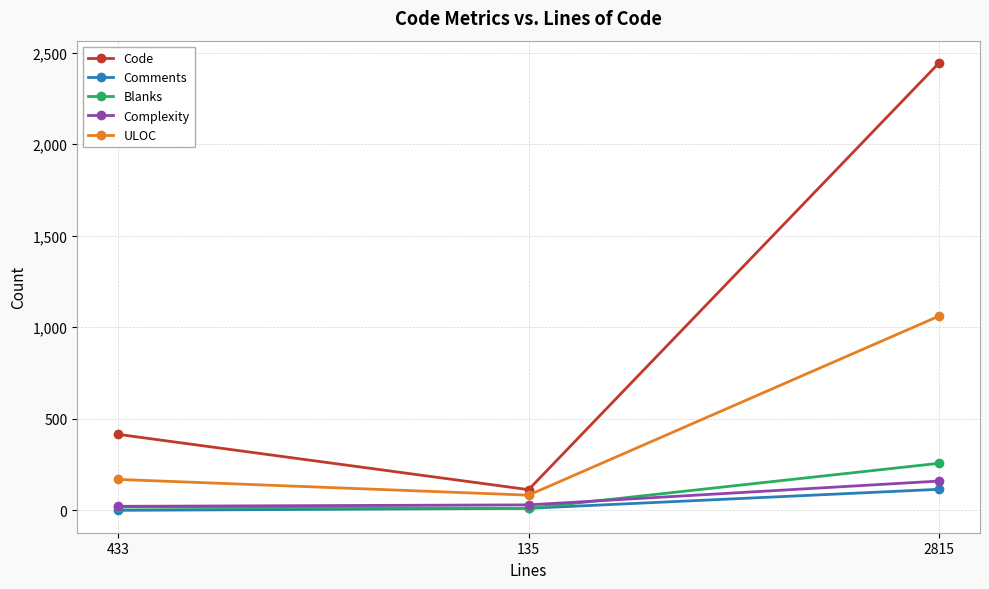

True or false: Blanks has a value of 11 at 135.

True